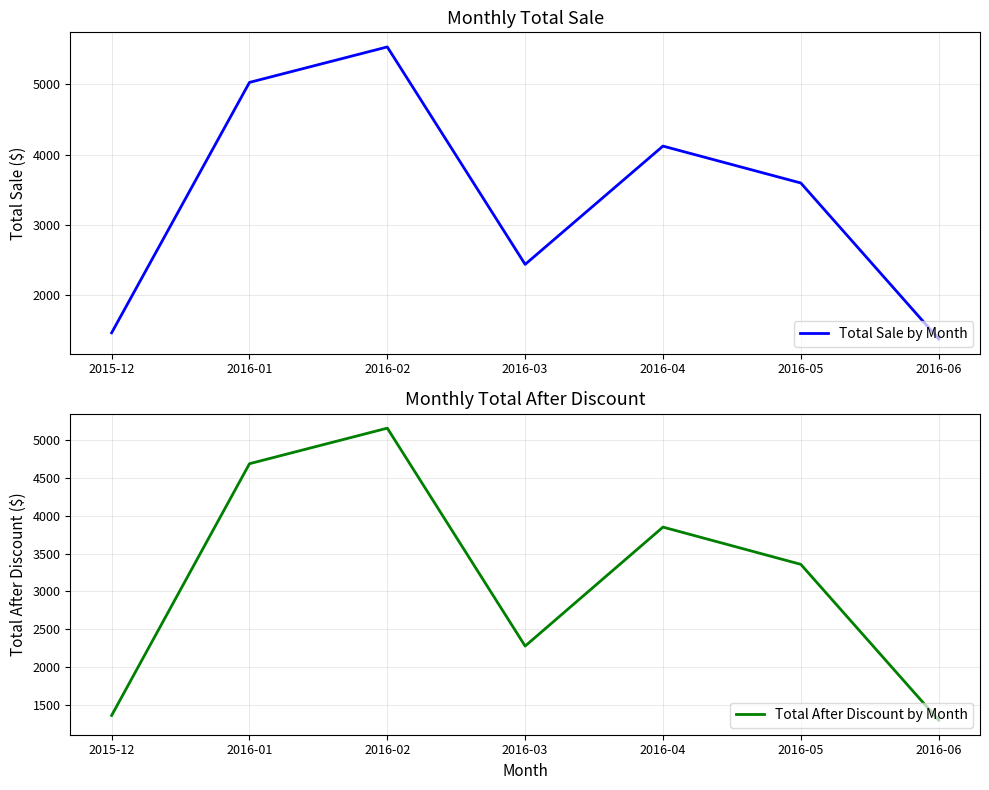

Which series has the largest total across all categories?

Total Sale by Month